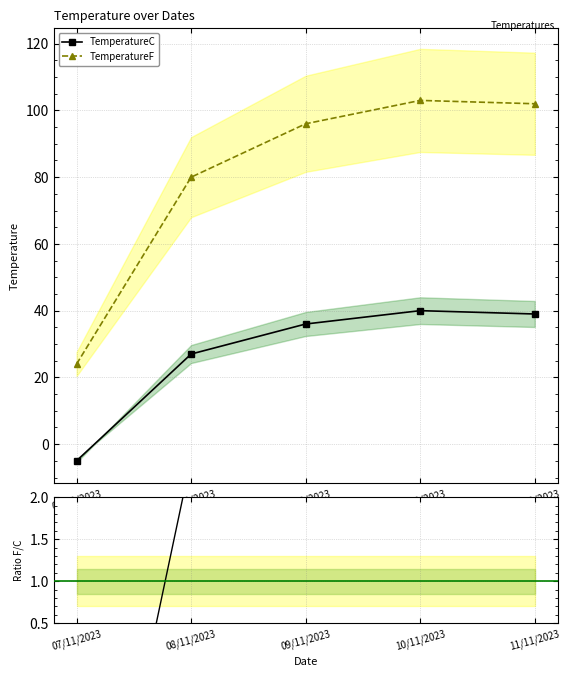

Is this an area chart (filled region under the line)?

No